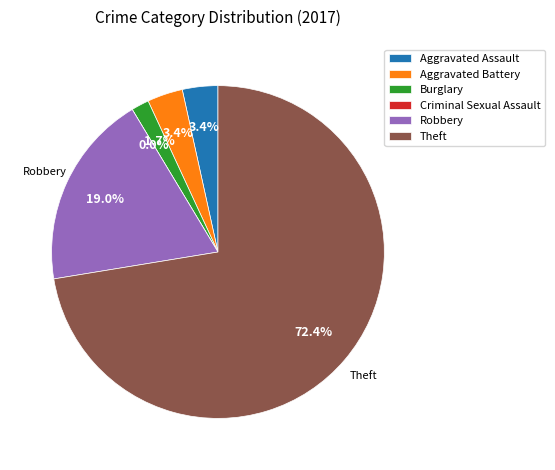

How many slices are in this pie chart?

6